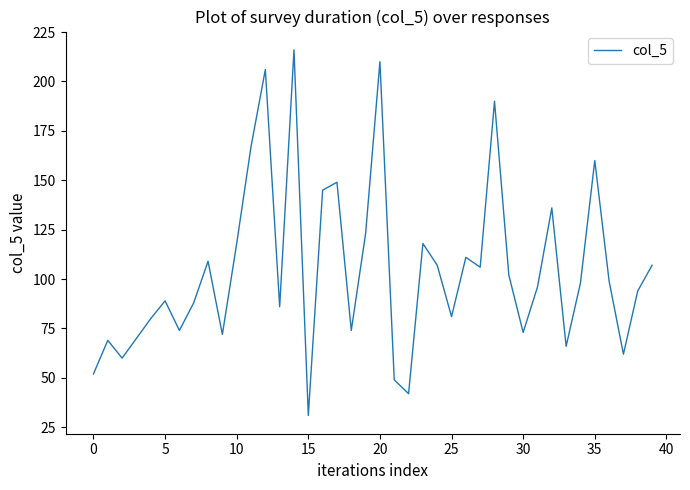

What is the difference between the maximum and minimum values?

185